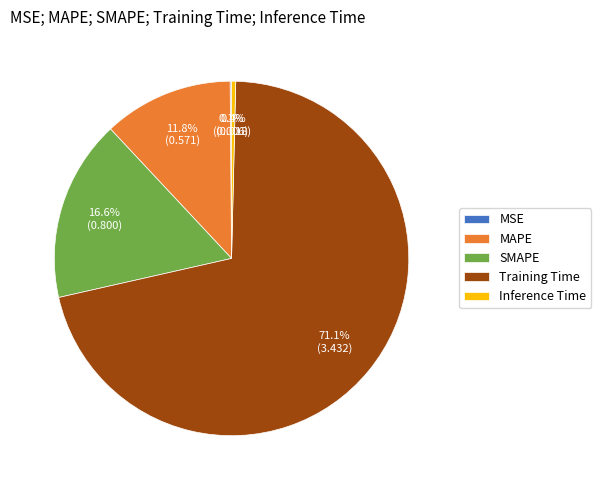

To the nearest percent, what is the combined percentage of SMAPE and Training Time?

88%